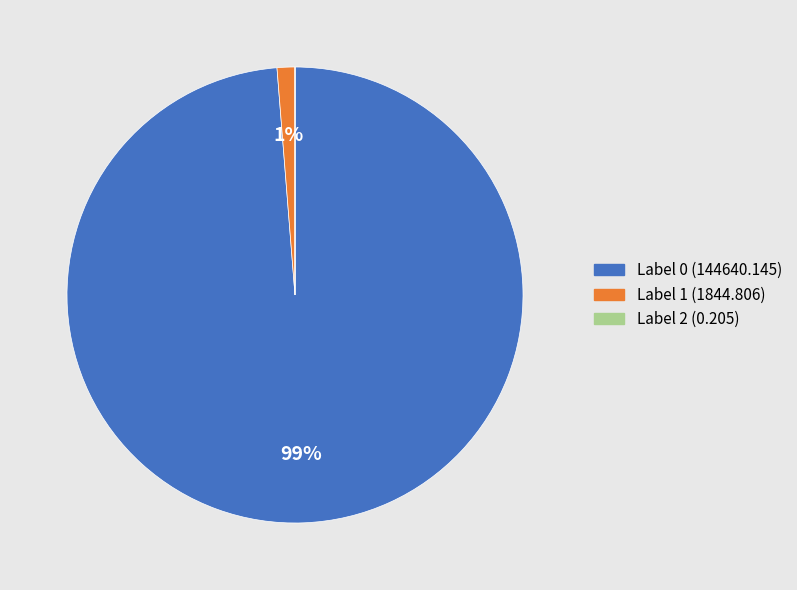

Does any single category account for the majority?

Yes